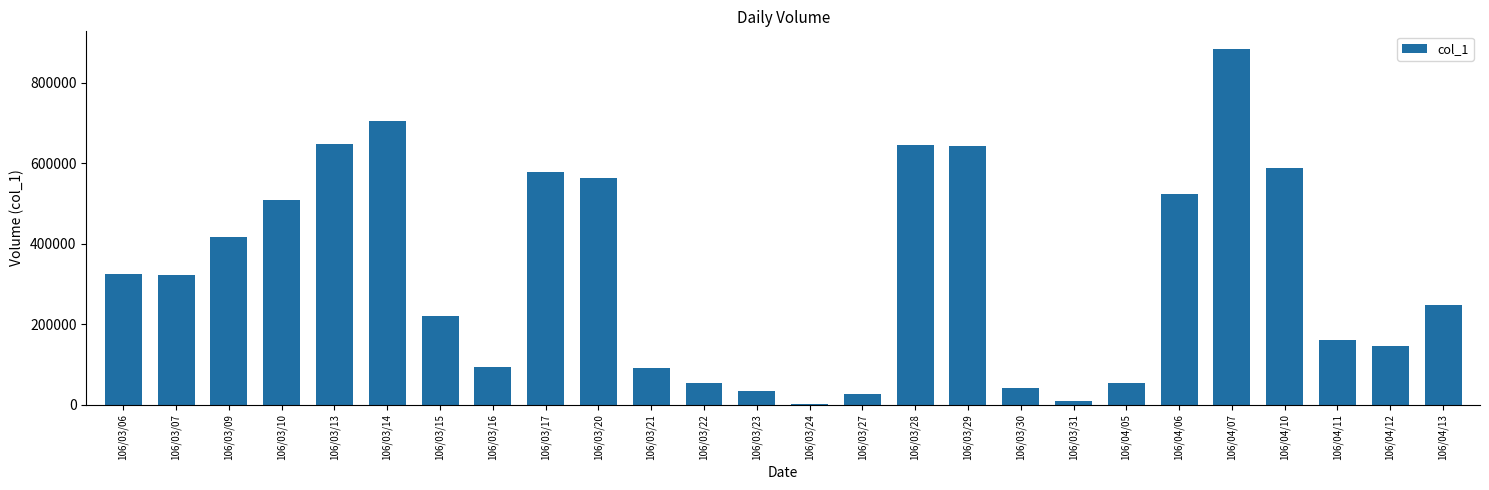

Between 106/04/06 and 106/03/06, which is larger?

106/04/06